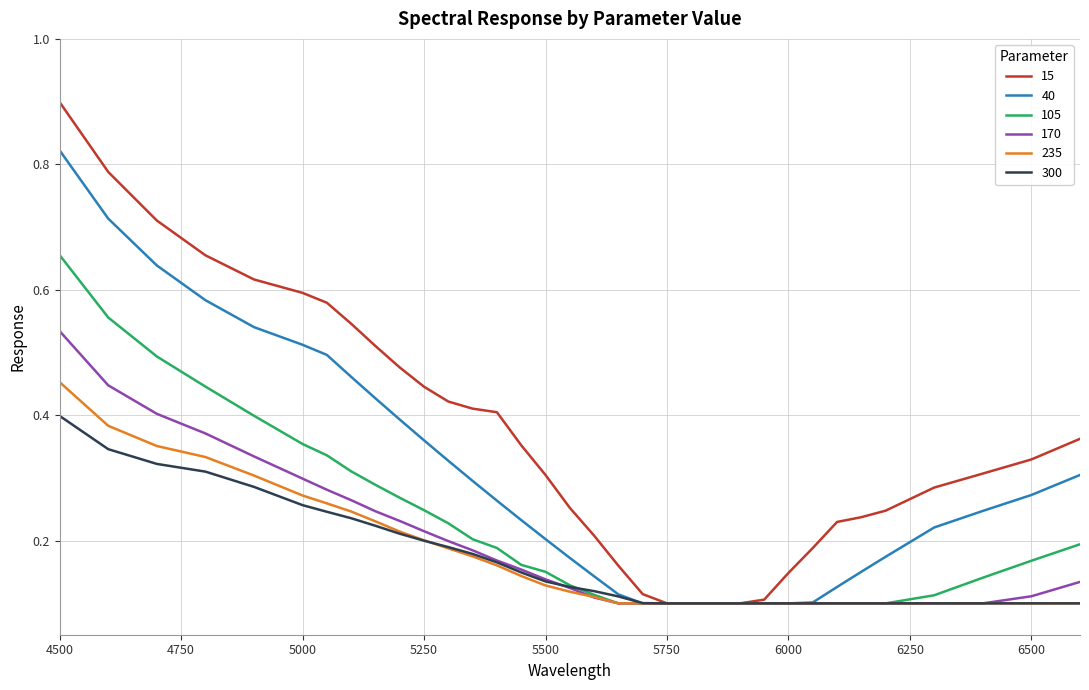

Rank the series by their maximum value, from lowest to highest.

300, 235, 170, 105, 40, 15